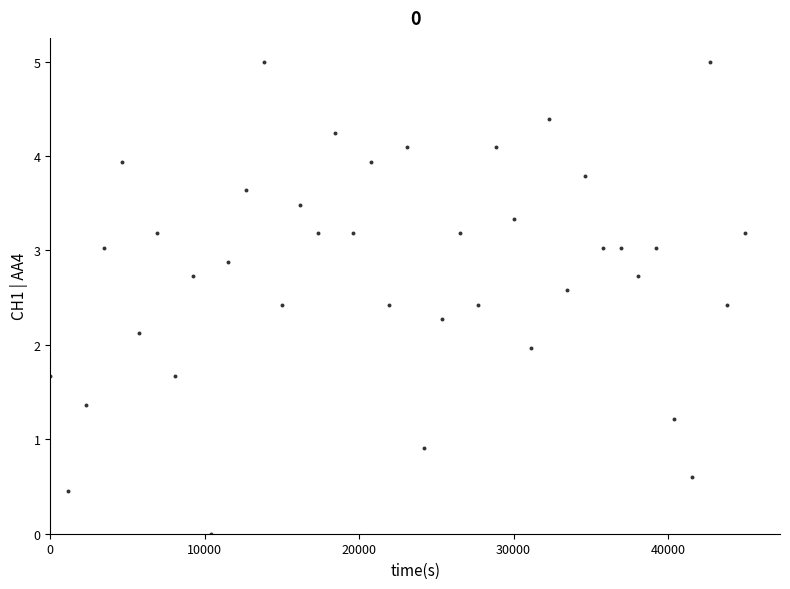

What is the range of X values (max minus min)?

45000.0